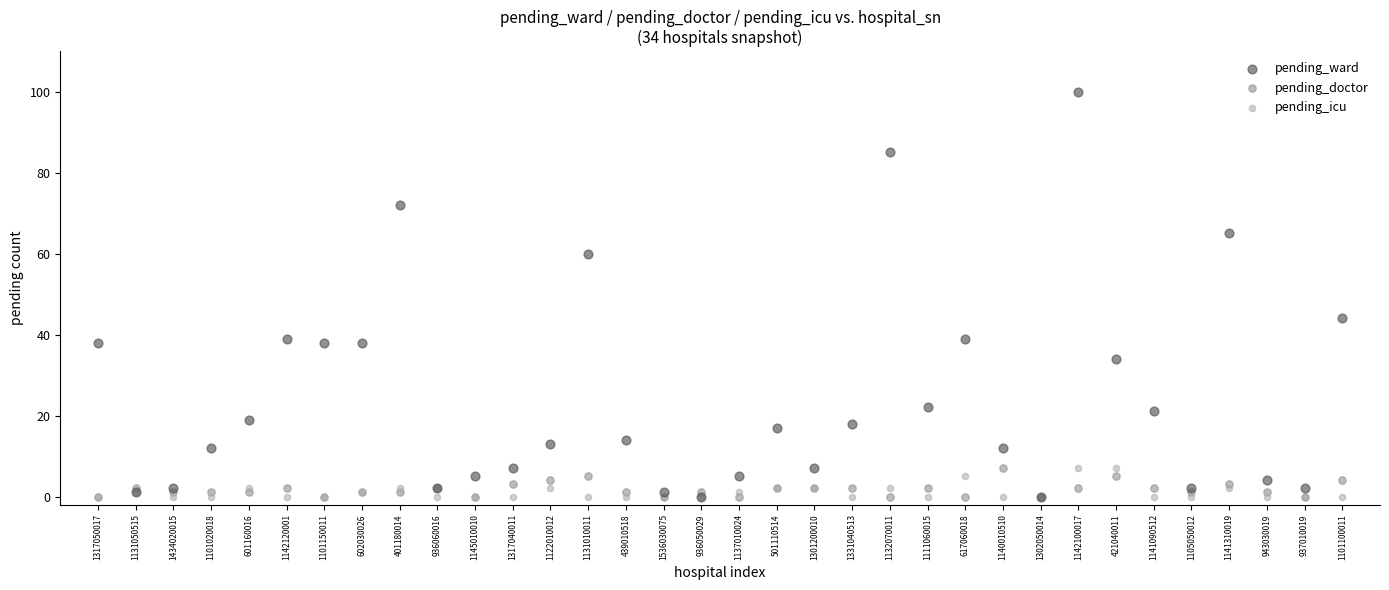

What are all the series names shown in the legend?

pending_ward, pending_doctor, pending_icu